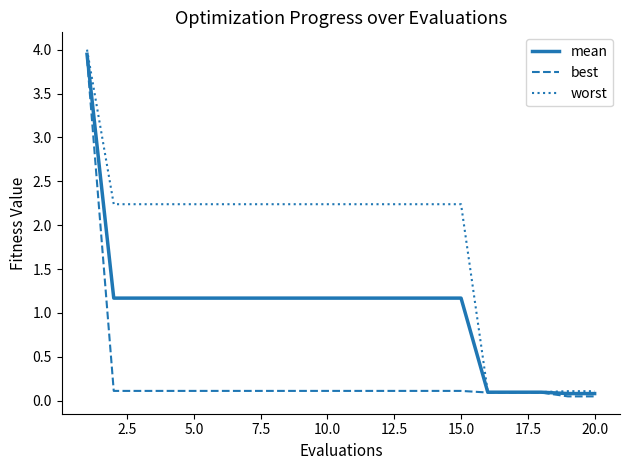

Which series has the largest total across all categories?

worst